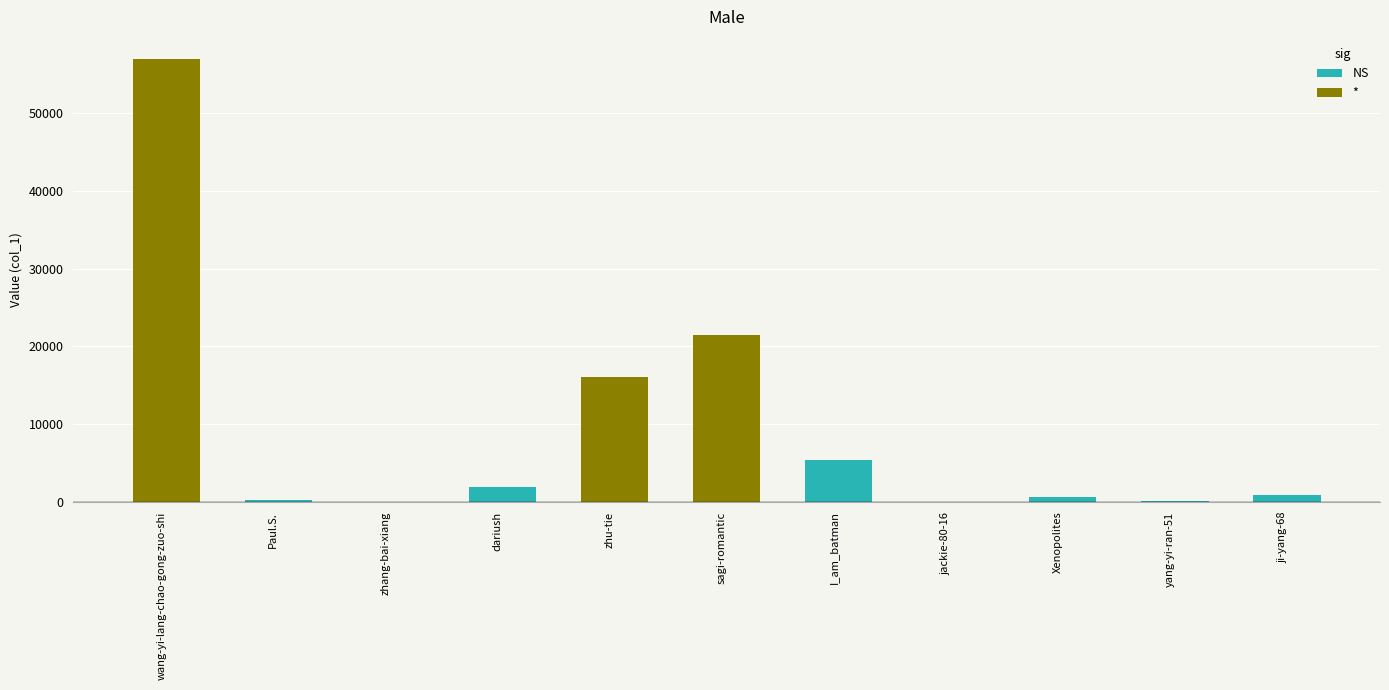

The value at yang-yi-ran-51 is 36. True or false?

False